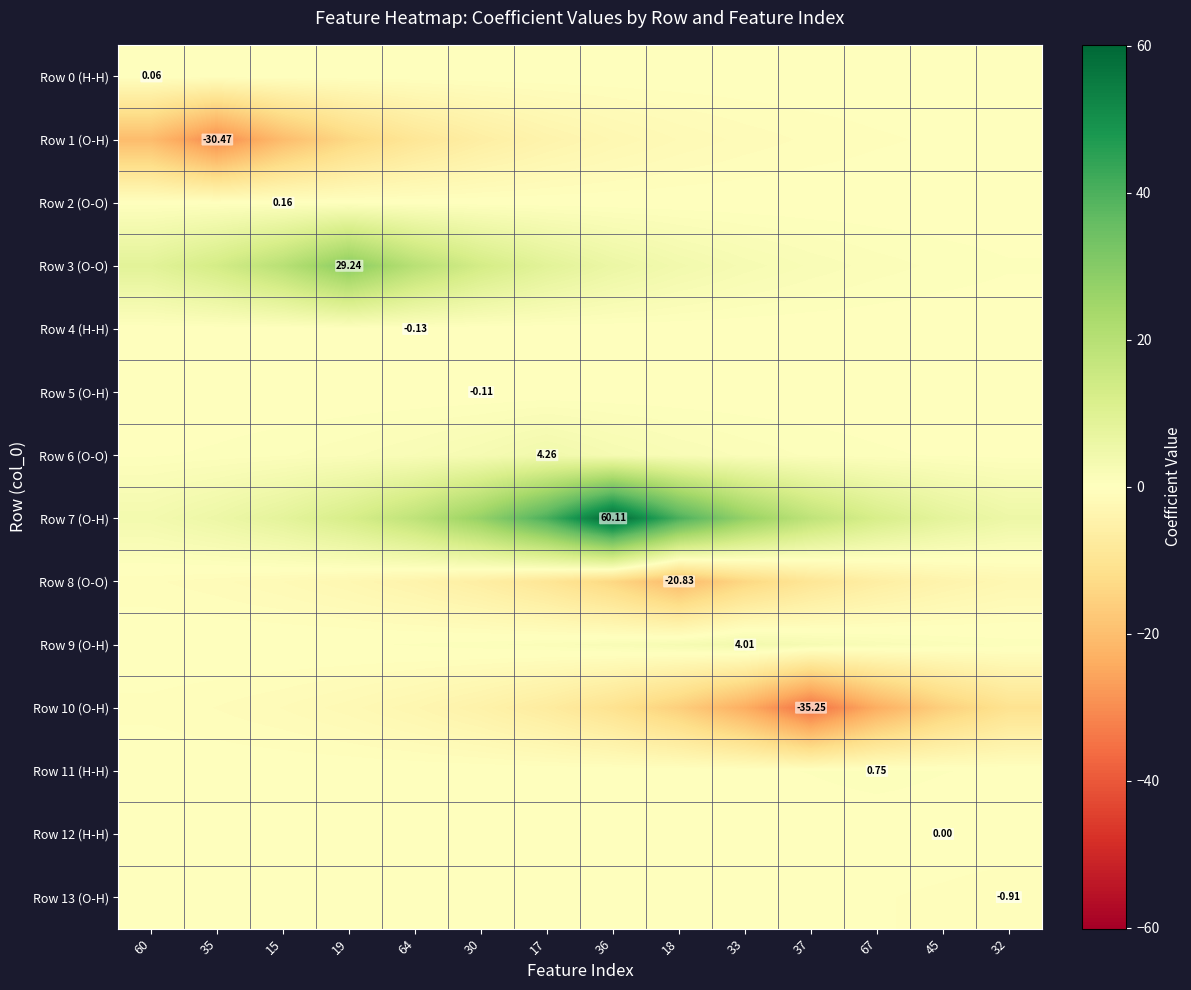

Which series changed the most between 33 and 45?

Row 7 (O-H)